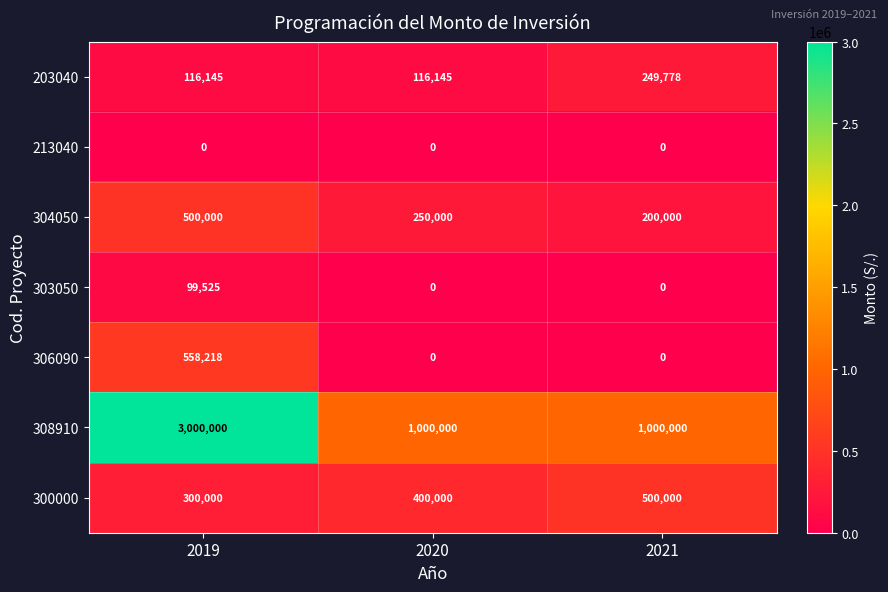

At how many categories does at least one series exceed 1053718?

1